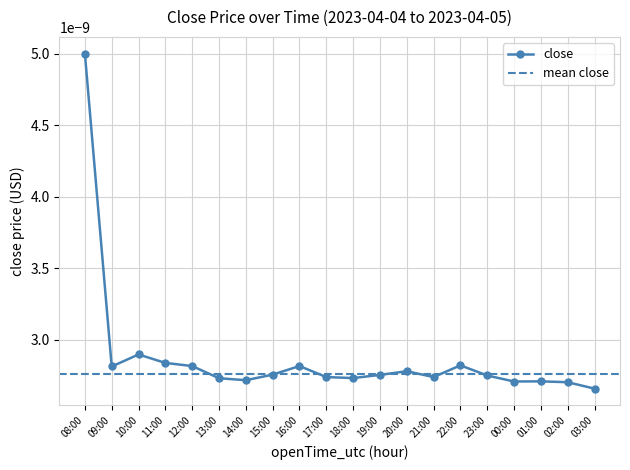

Rank the categories by value from highest to lowest.

08:00, 10:00, 11:00, 22:00, 12:00, 16:00, 09:00, 20:00, 15:00, 19:00, 23:00, 17:00, 21:00, 18:00, 13:00, 14:00, 01:00, 00:00, 02:00, 03:00